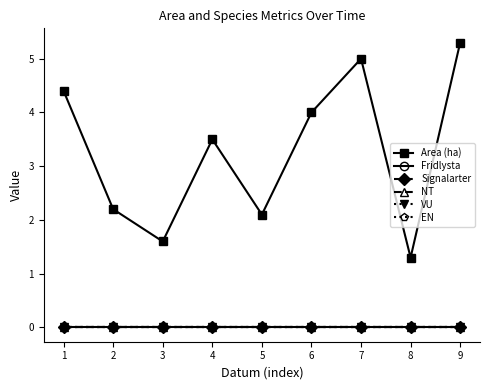

Does the chart have visible grid lines?

No